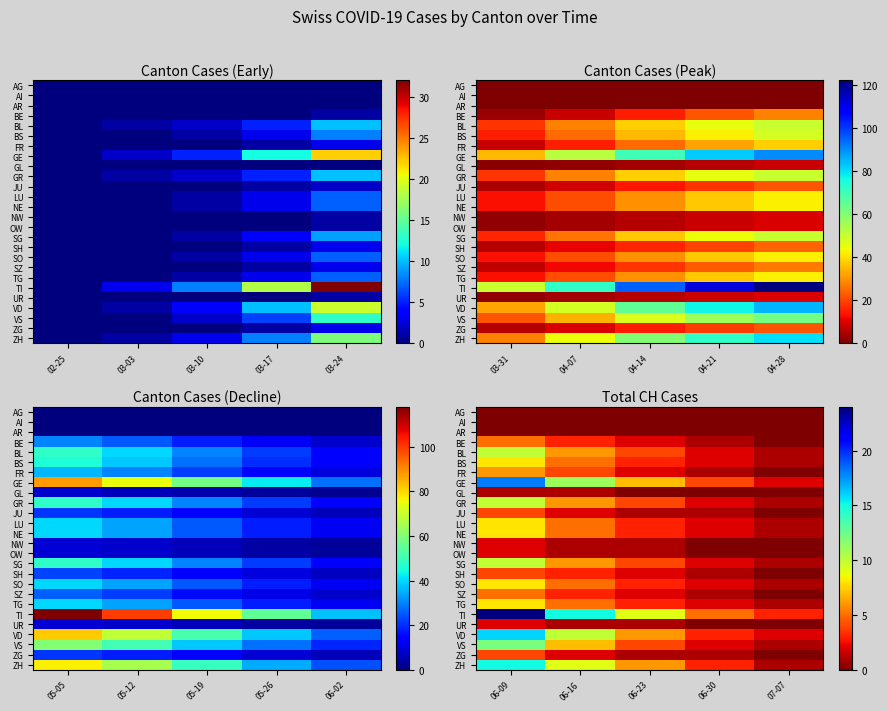

Count the number of categories in the chart.

5